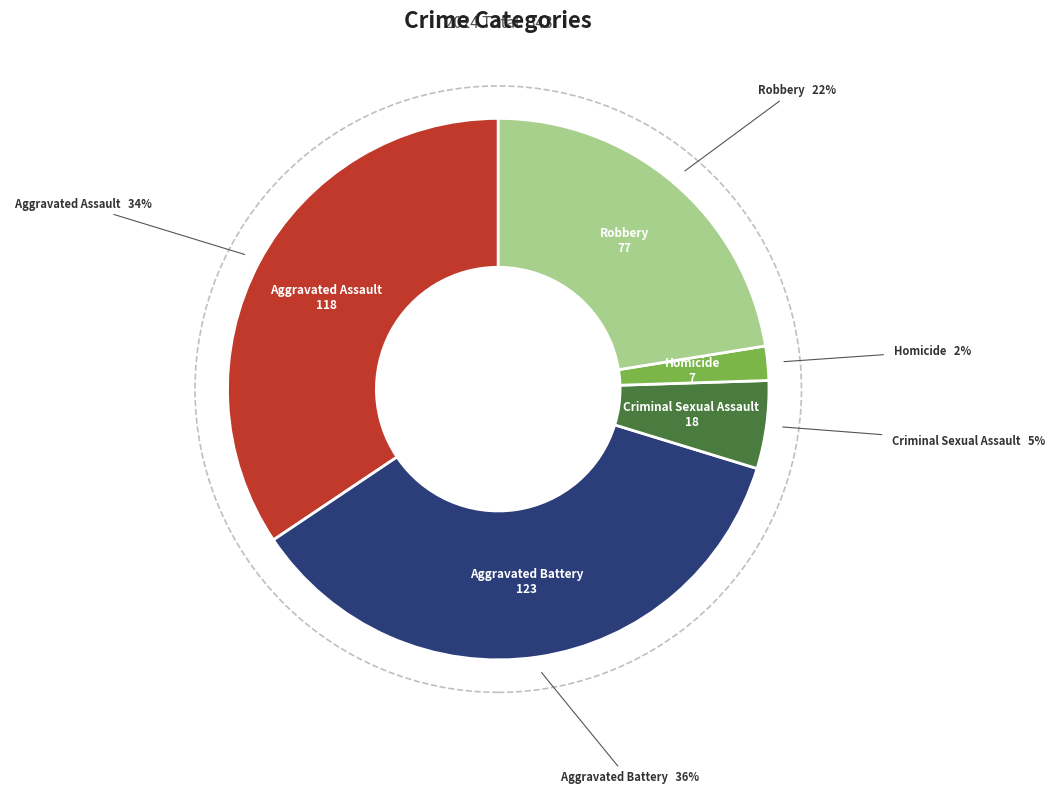

How many slices are in this pie chart?

5